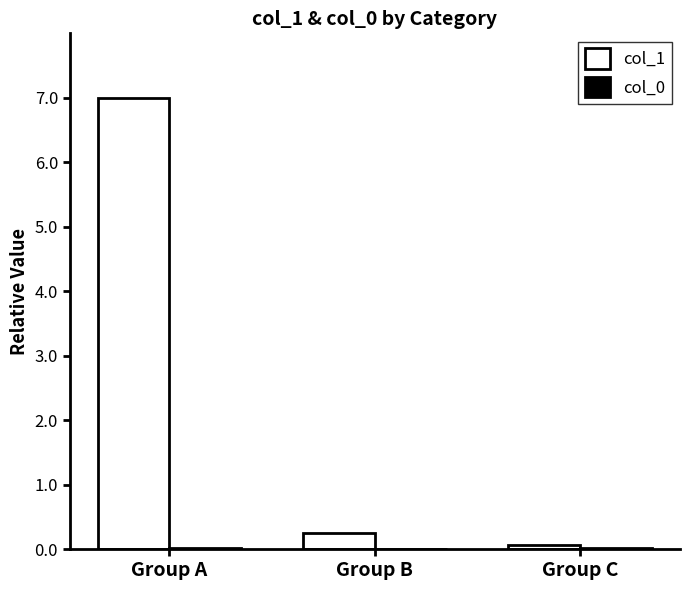

The value of col_1 at Group A is 7.0. True or false?

True